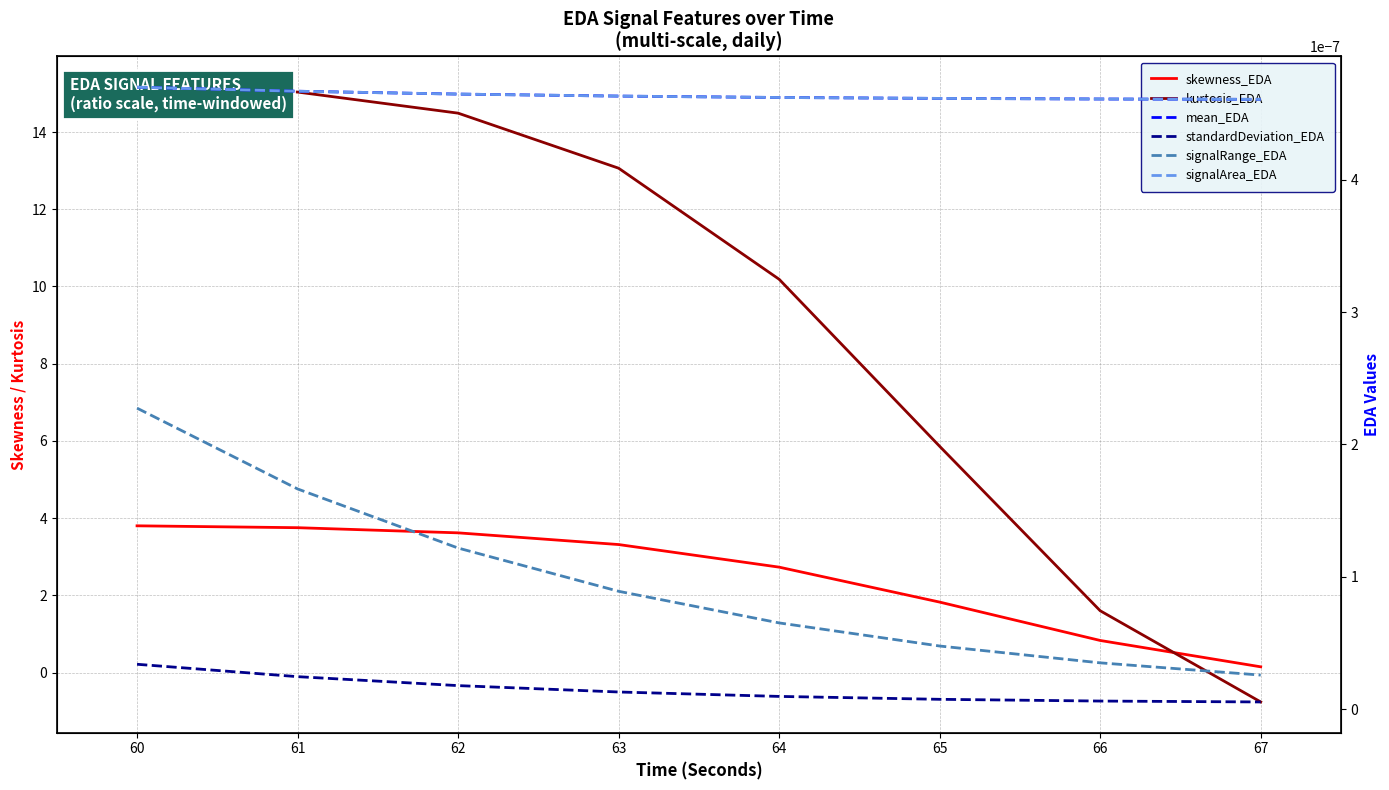

True or false: skewness_EDA has a value of 6.0 at 62.

False